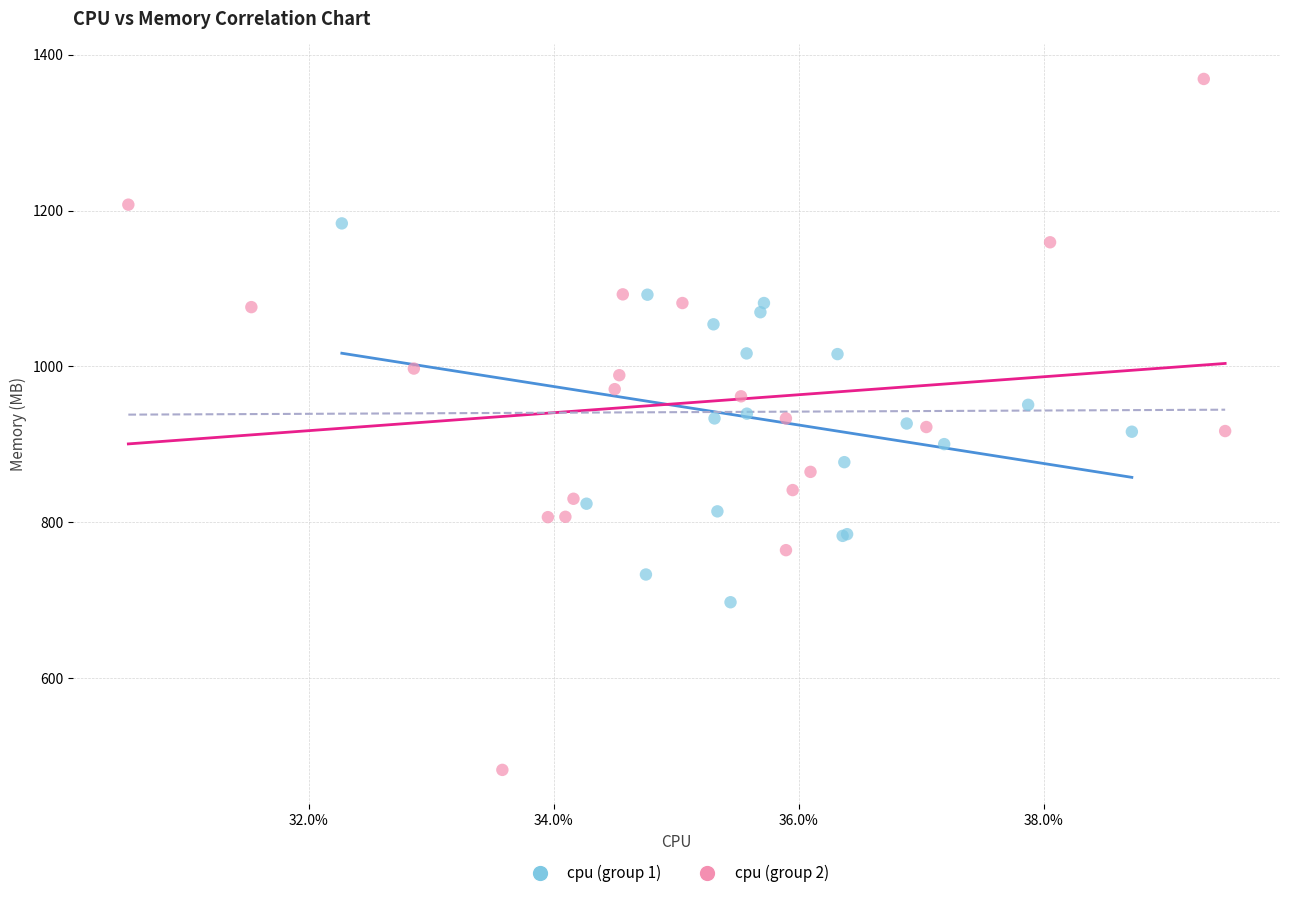

What are all the series names shown in the legend?

cpu (group 1), cpu (group 2)